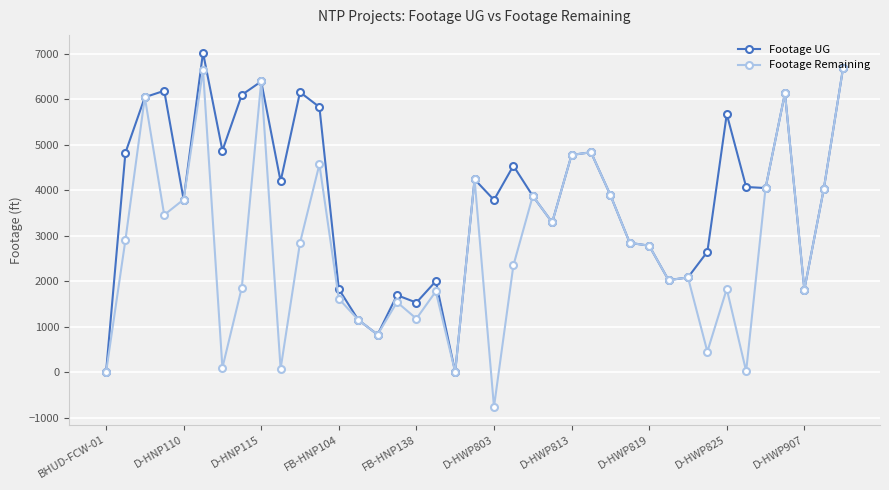

How many series are shown in this chart?

2